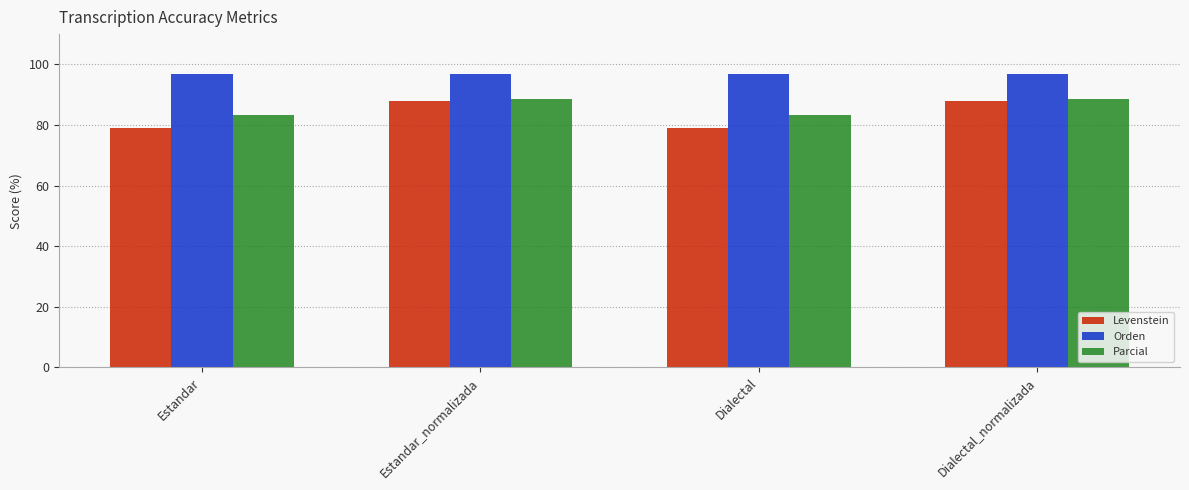

Reading right to left, list all the values displayed in this chart.

Levenstein: 87.9	79.2	87.9	79.2
Orden: 96.8	96.8	96.8	96.8
Parcial: 88.5	83.2	88.5	83.2